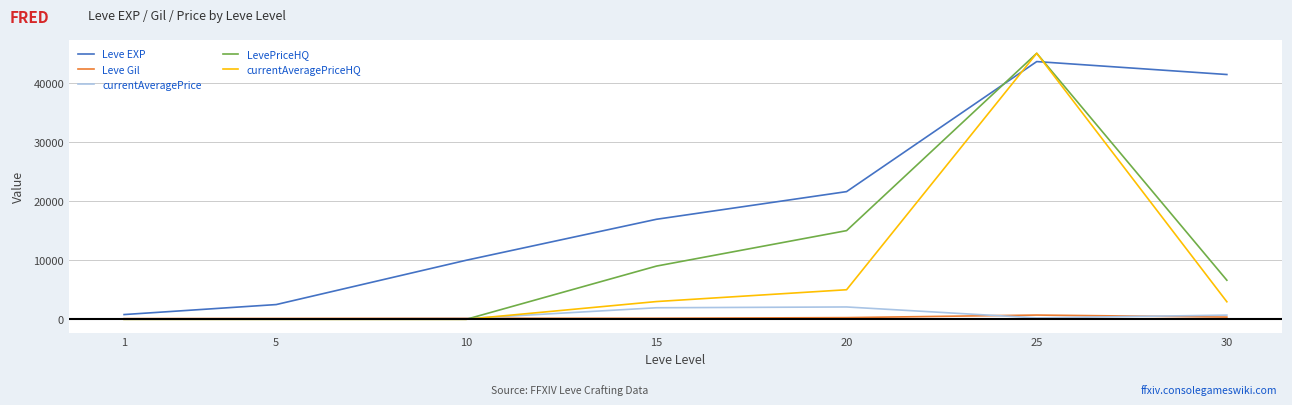

Which series has the largest total across all categories?

Leve EXP